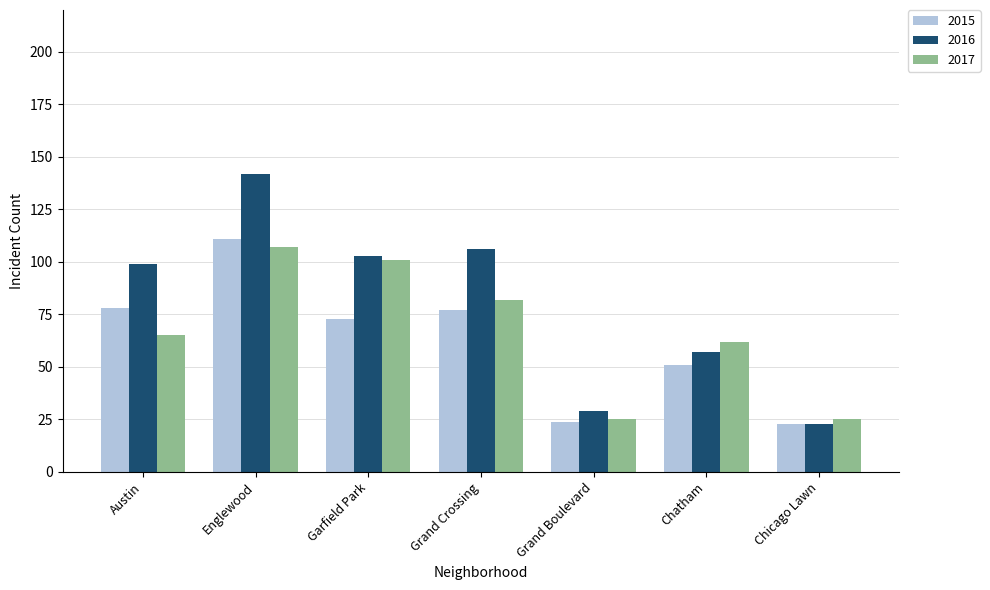

What is the difference between the 2015 values at Grand Crossing and Garfield Park?

4